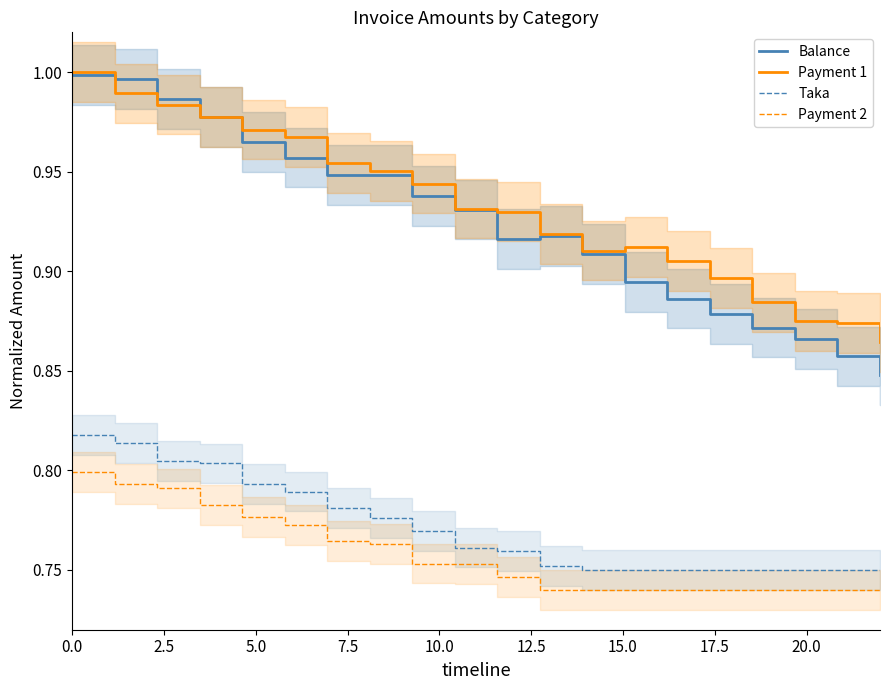

True or false: Taka and Payment 1 cross at least once.

False